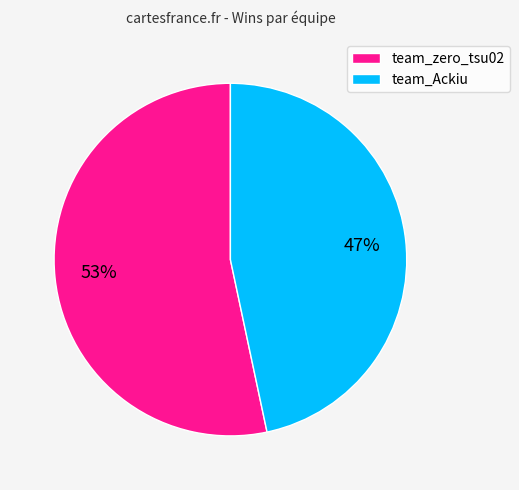

To the nearest percent, what is the average slice percentage?

50%